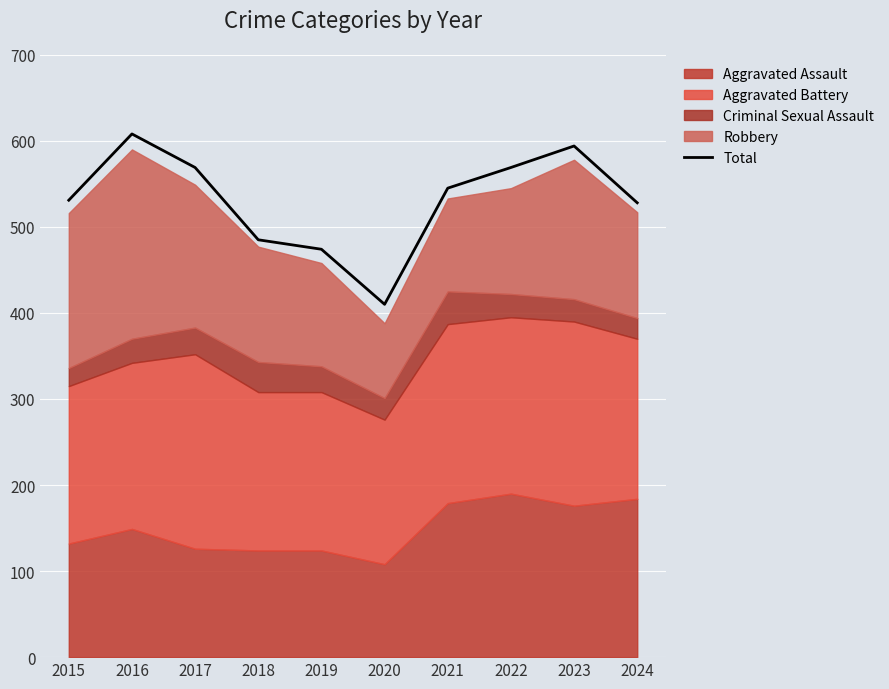

How many interior local valleys (lower than both neighbors) does the data have?

1